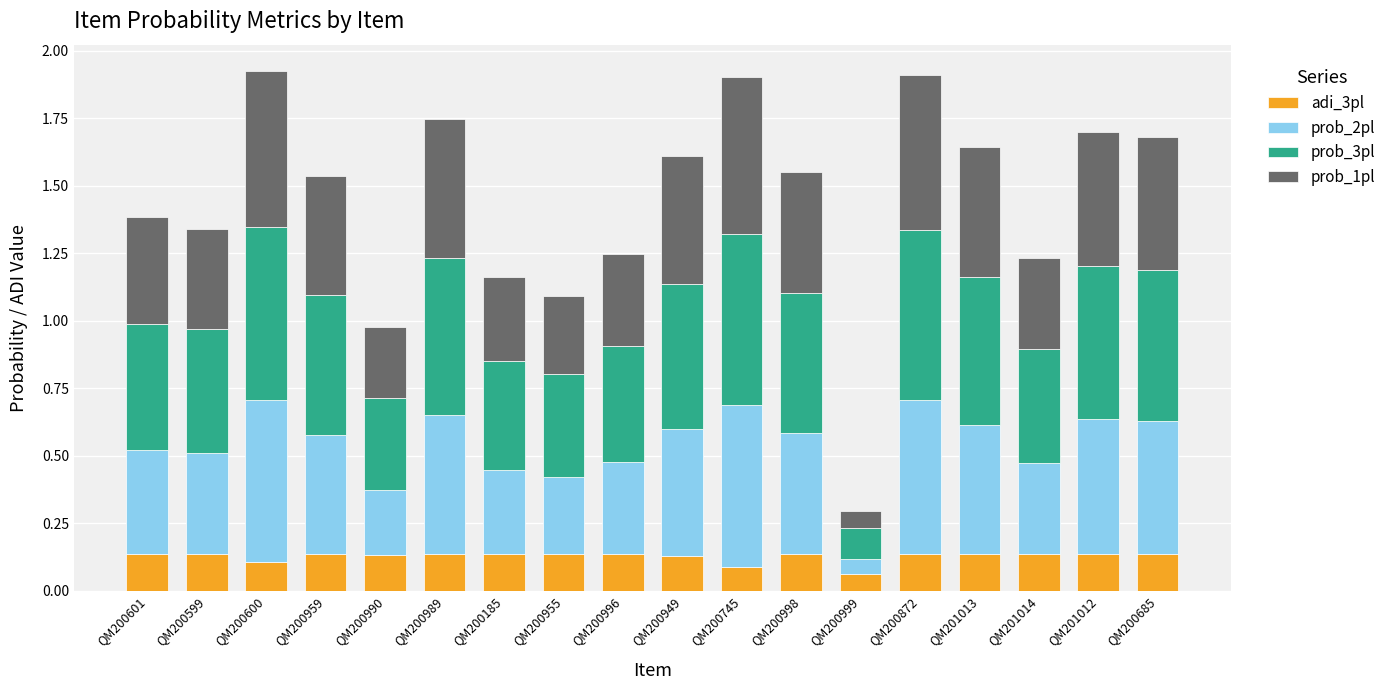

The adi_3pl series shows 0.1 at QM200185. True or false?

True